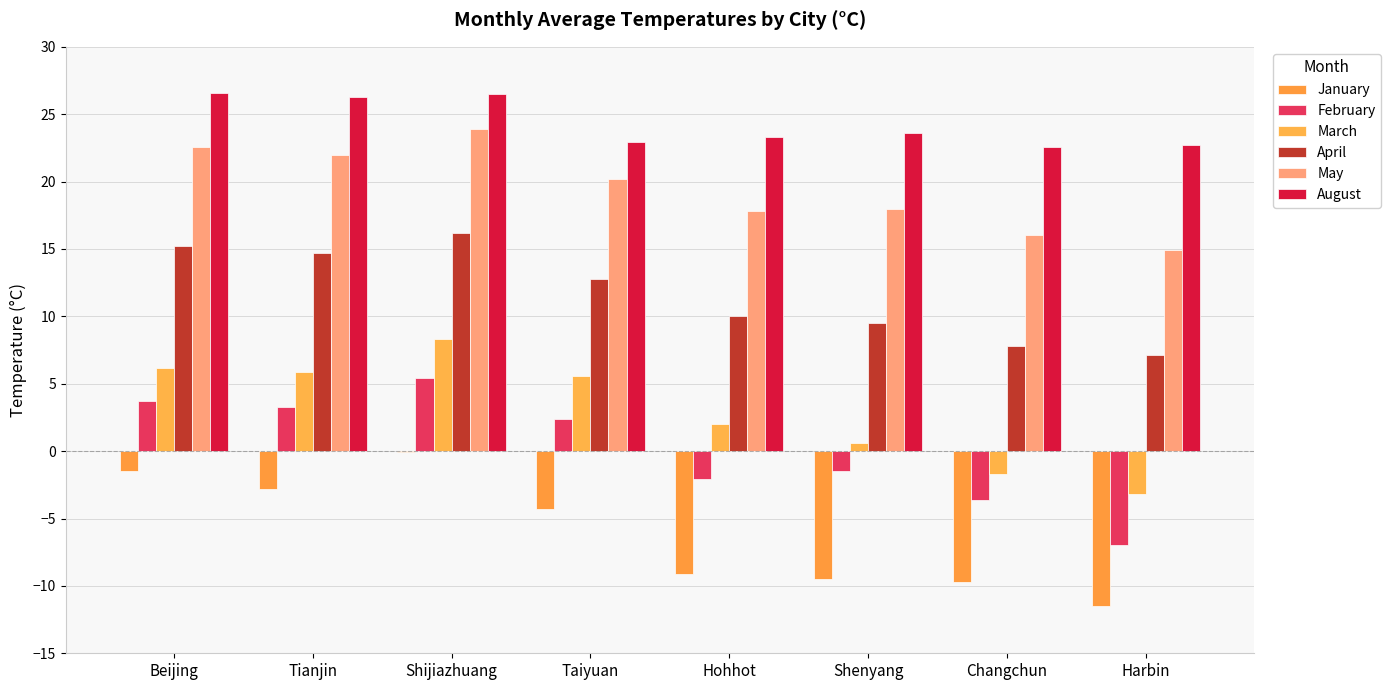

What is the total value across all series at Taiyuan?

59.6